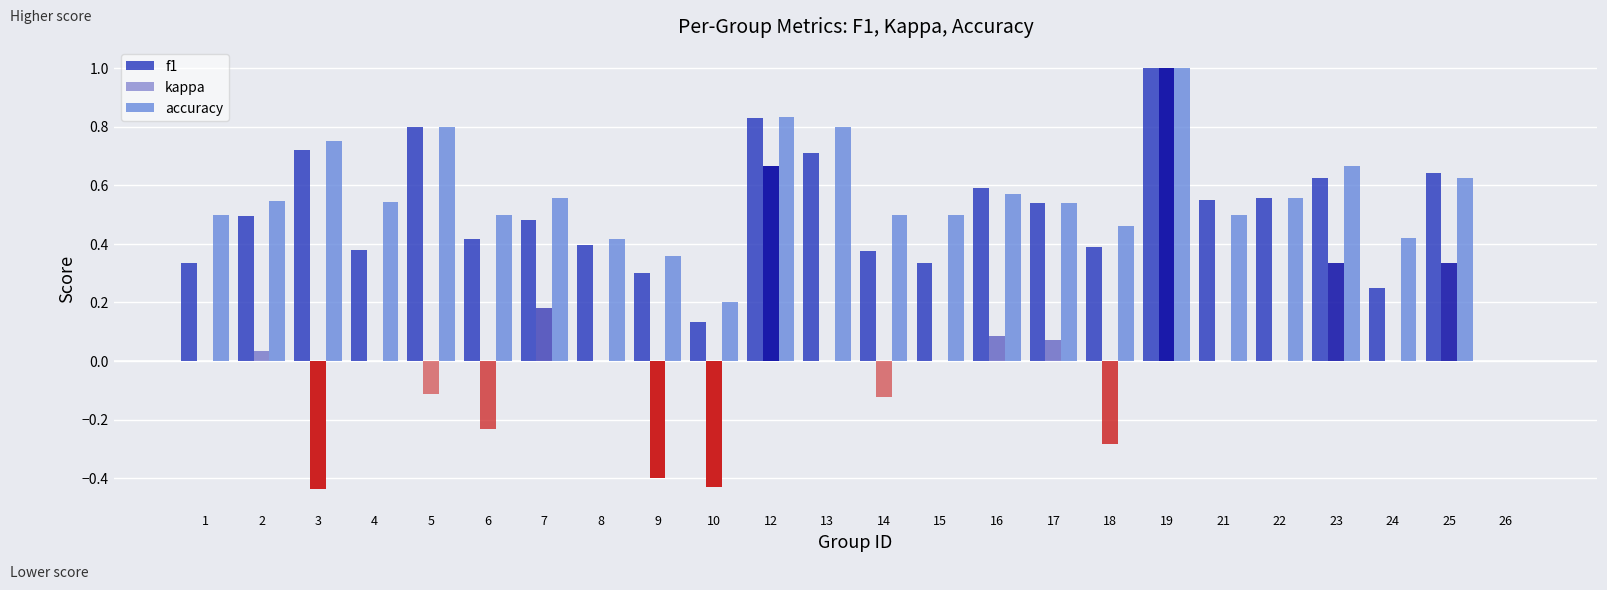

Is the value of f1 at 18 greater than the value of kappa at 10?

Yes